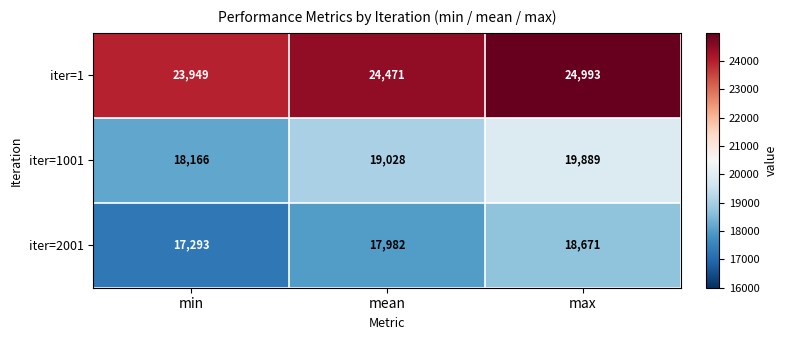

Rank the series at mean from highest to lowest value.

iter=1, iter=1001, iter=2001